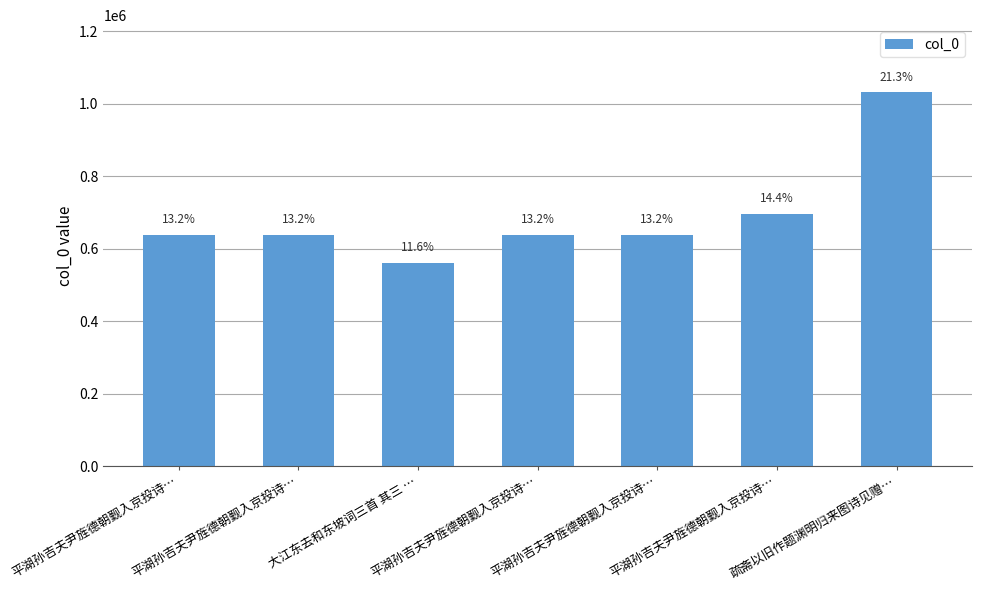

List the labels in order of value, largest first.

疏斋以旧作题渊明归来图诗见赠…, 平湖孙吉夫尹旌德朝觐入京投诗…, 平湖孙吉夫尹旌德朝觐入京投诗…, 平湖孙吉夫尹旌德朝觐入京投诗…, 平湖孙吉夫尹旌德朝觐入京投诗…, 平湖孙吉夫尹旌德朝觐入京投诗…, 大江东去和东坡词三首 其三 …